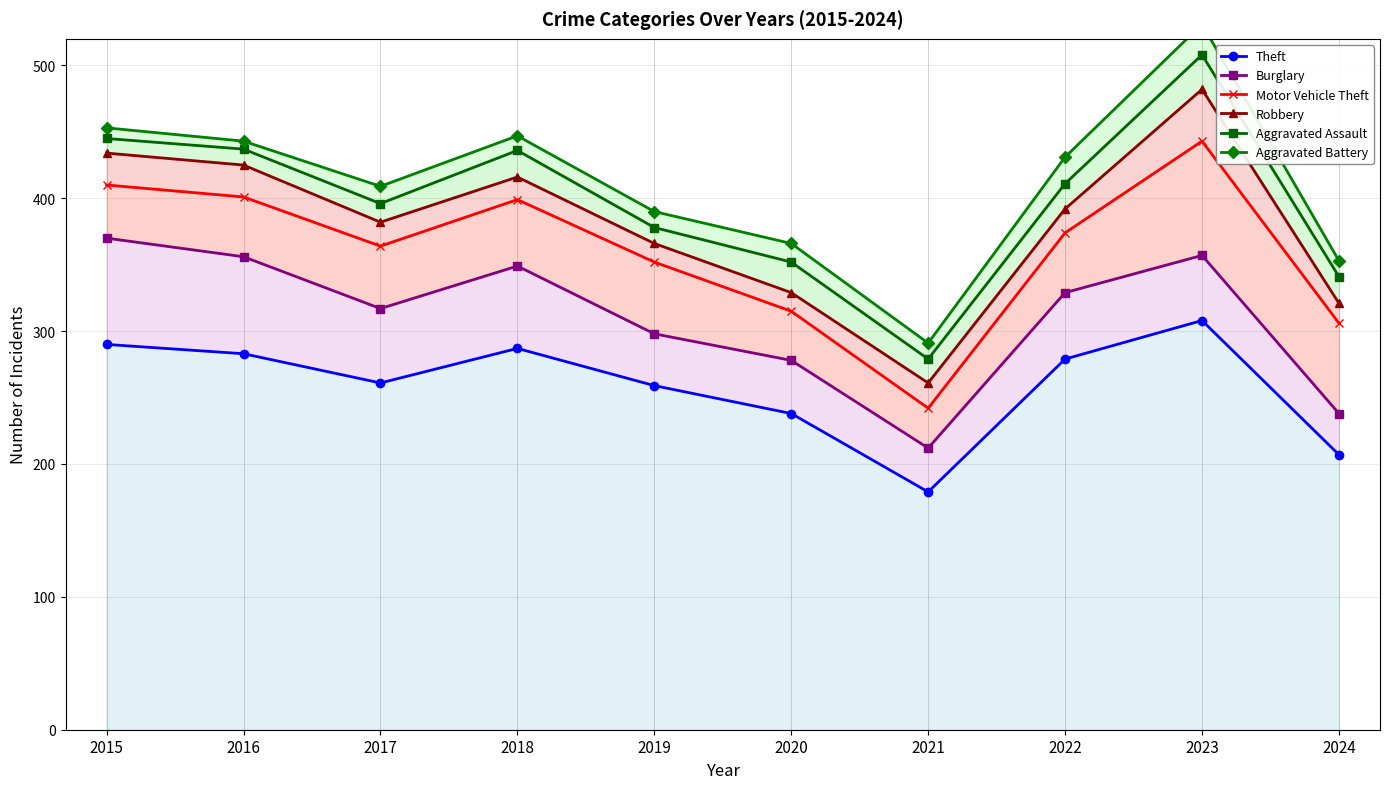

What is the value of the Aggravated Assault point at the 1st from the left?

445